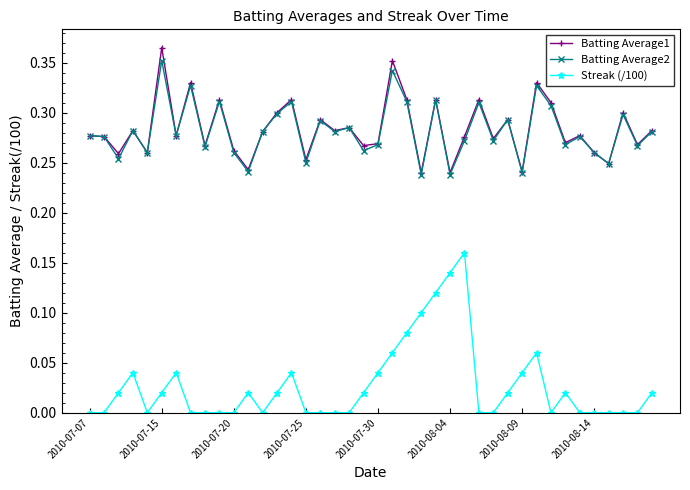

True or false: Streak (/100) and Batting Average2 intersect in this chart.

False